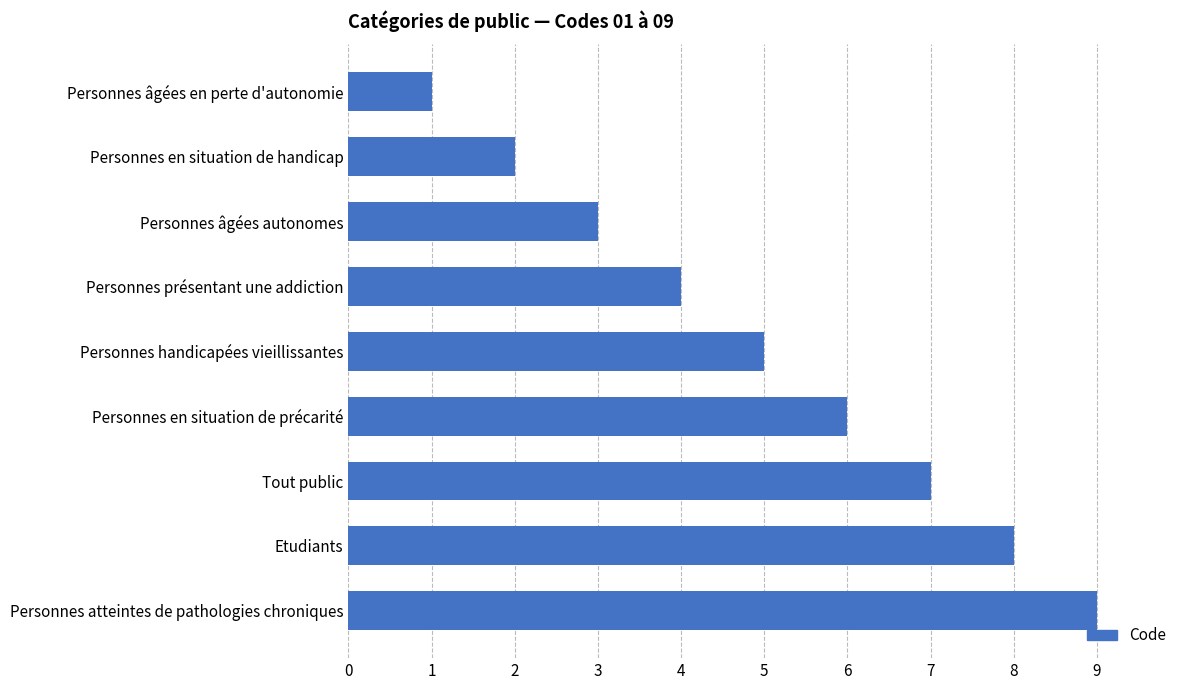

How many bars are there in total?

9